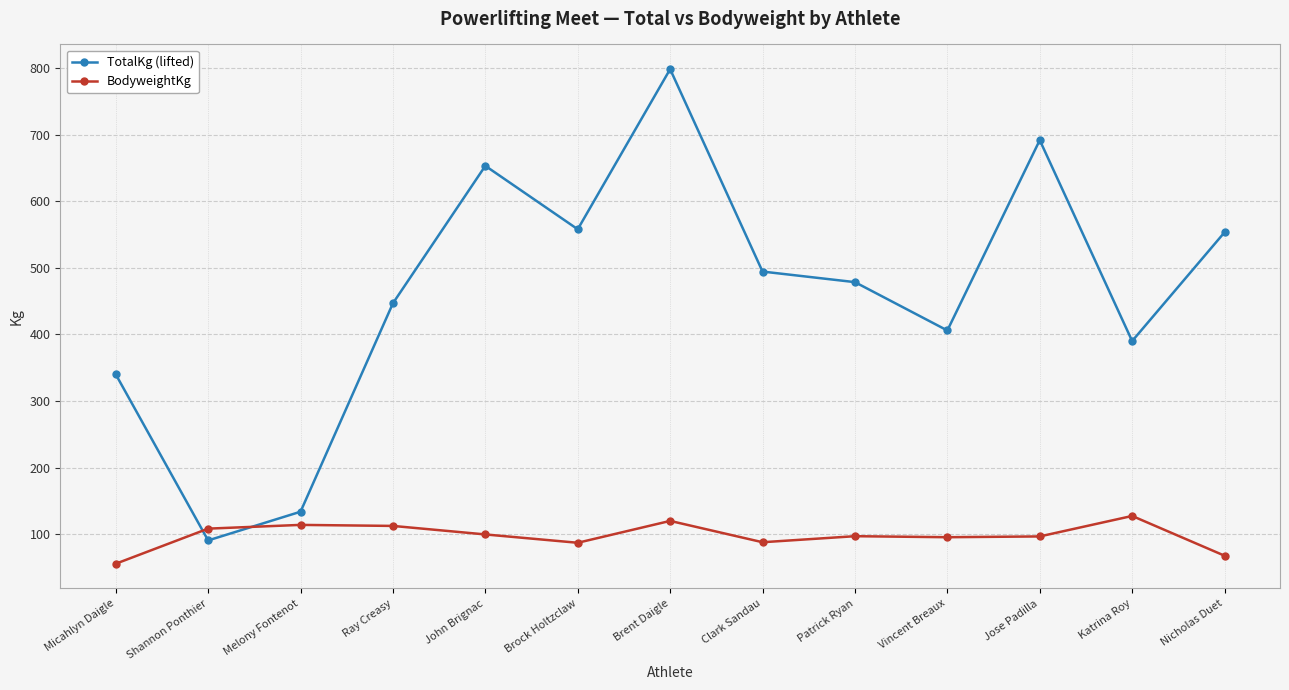

What is the difference between the highest and lowest values at Ray Creasy?

334.3